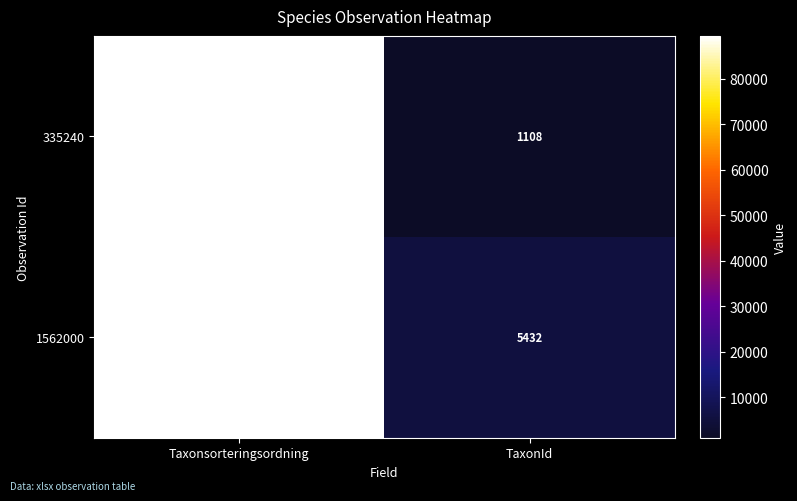

What is the greatest value displayed?

89410